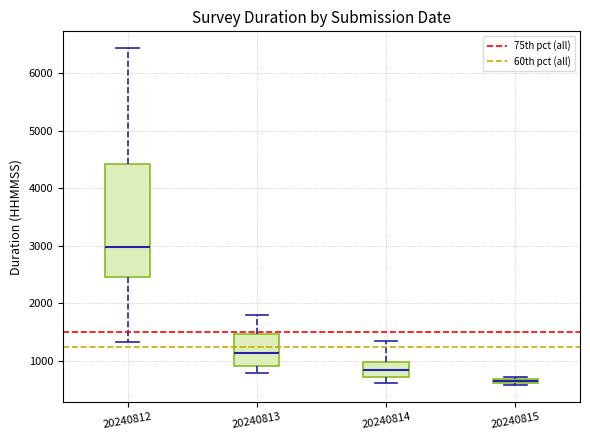

Which box's median line is the lowest?

20240815